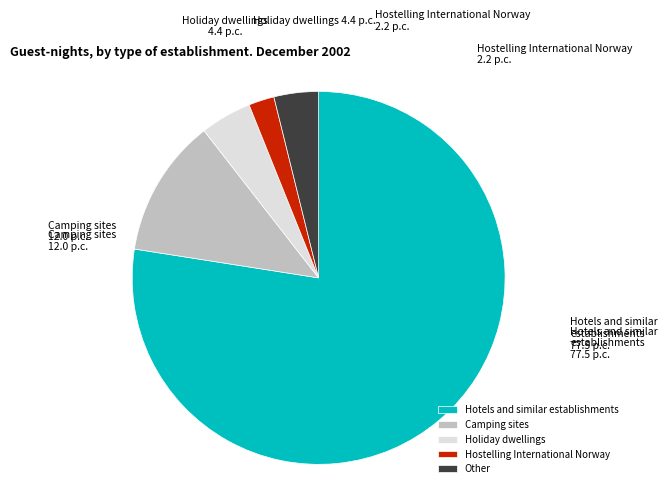

Approximately how many times larger is the value at Holiday dwellings compared to Hostelling International Norway?

2.0